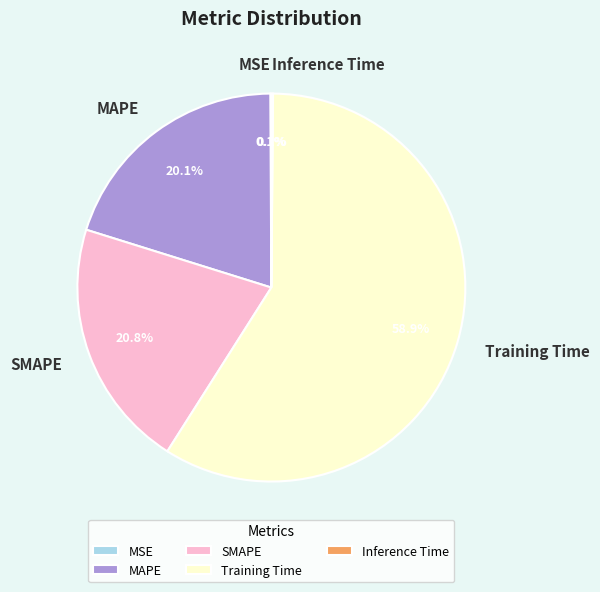

Between Training Time and SMAPE, which is larger?

Training Time